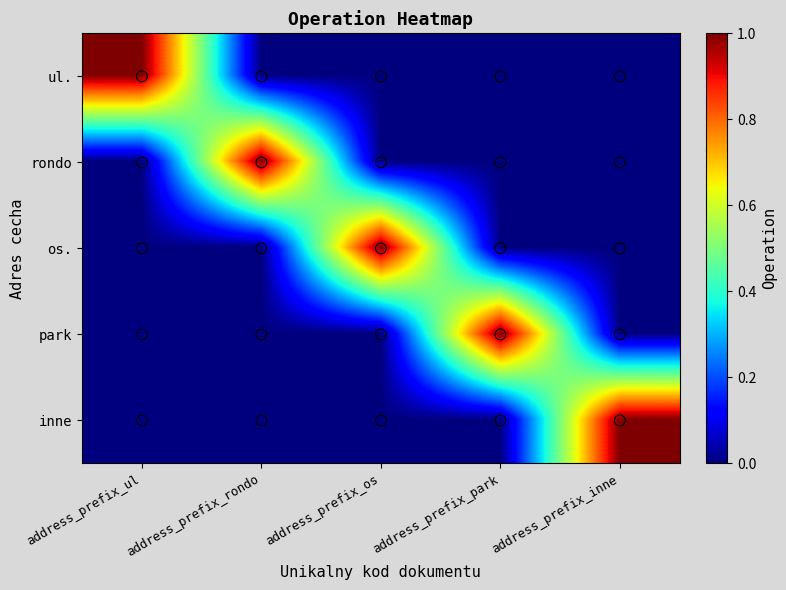

Which series has the largest range (max minus min)?

ul.